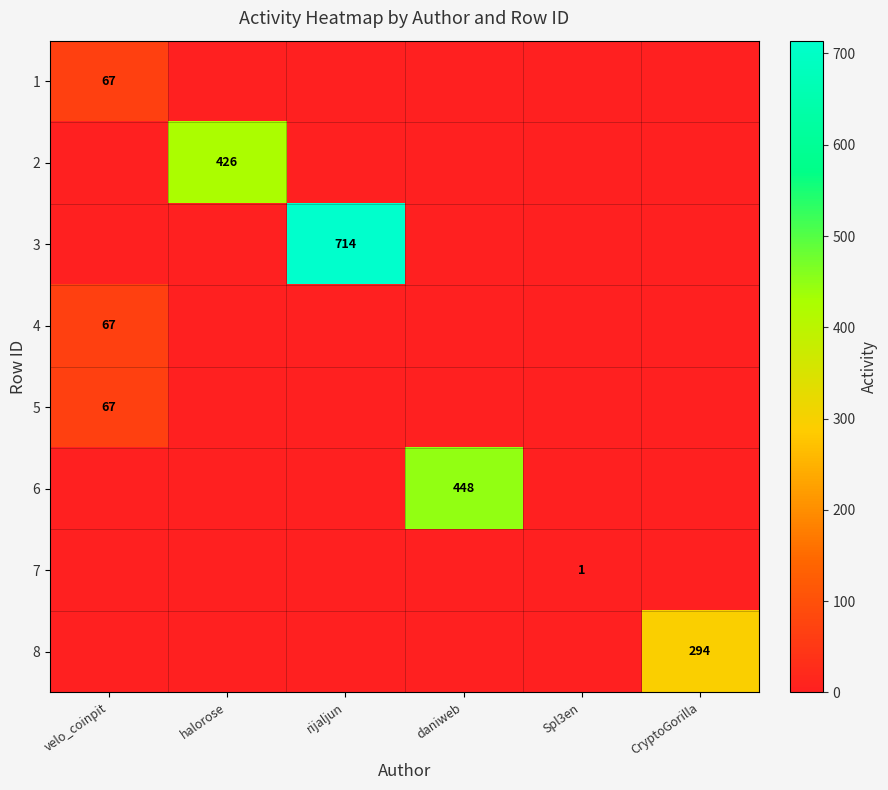

Rank the categories by 2 value from lowest to highest.

velo_coinpit, rijaljun, daniweb, Spl3en, CryptoGorilla, halorose